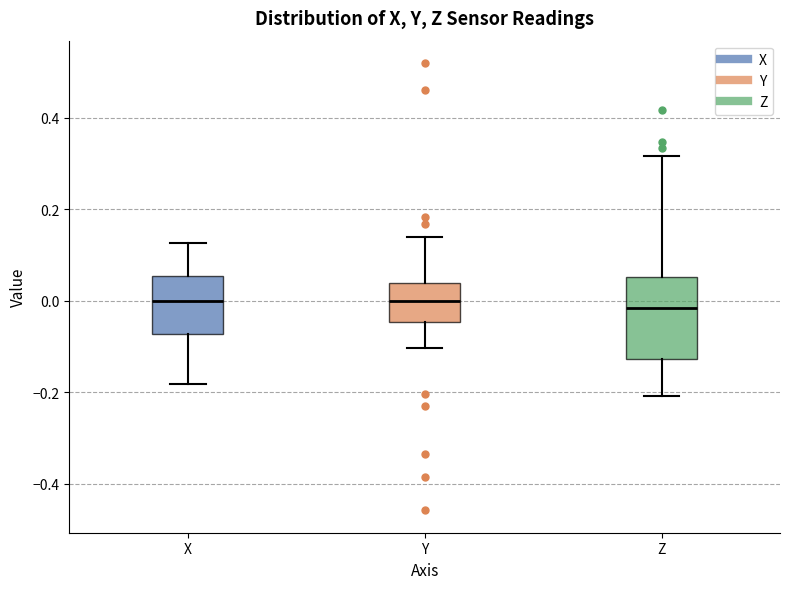

Which box is the tallest, from its lower edge to its upper edge?

Z